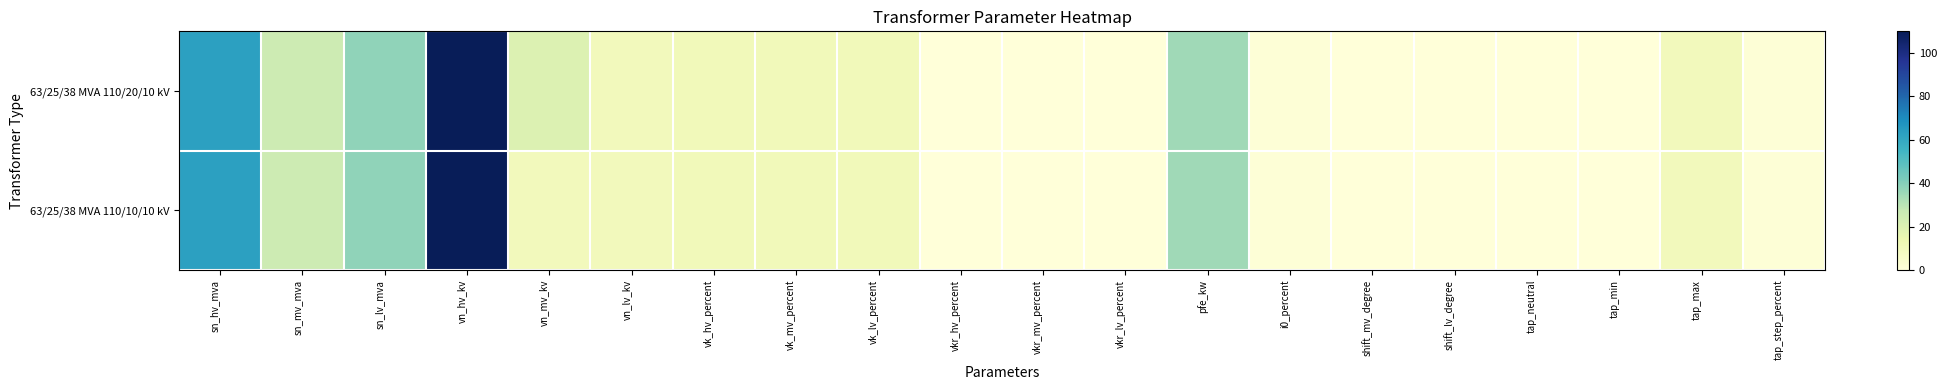

Which has a higher value, shift_mv_degree or vn_lv_kv?

vn_lv_kv